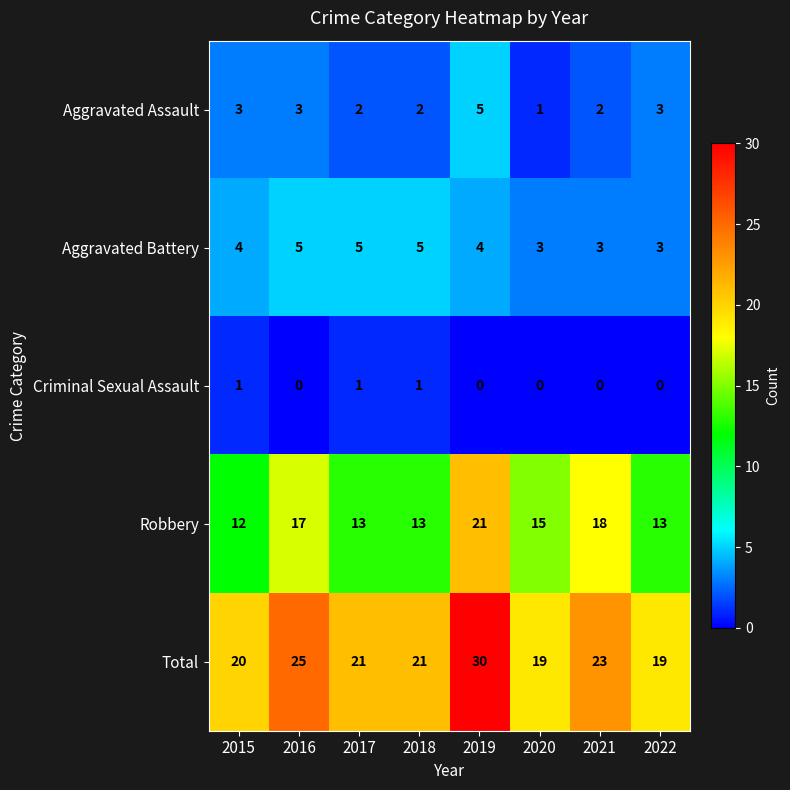

At which category is the sum across all series the highest?

2019